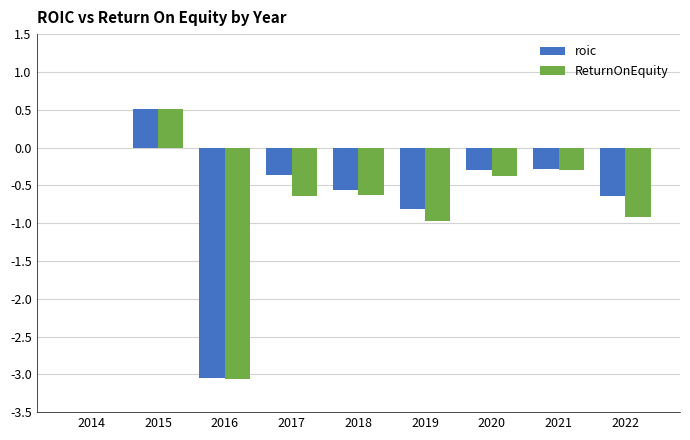

Which series has the largest range (max minus min)?

ReturnOnEquity